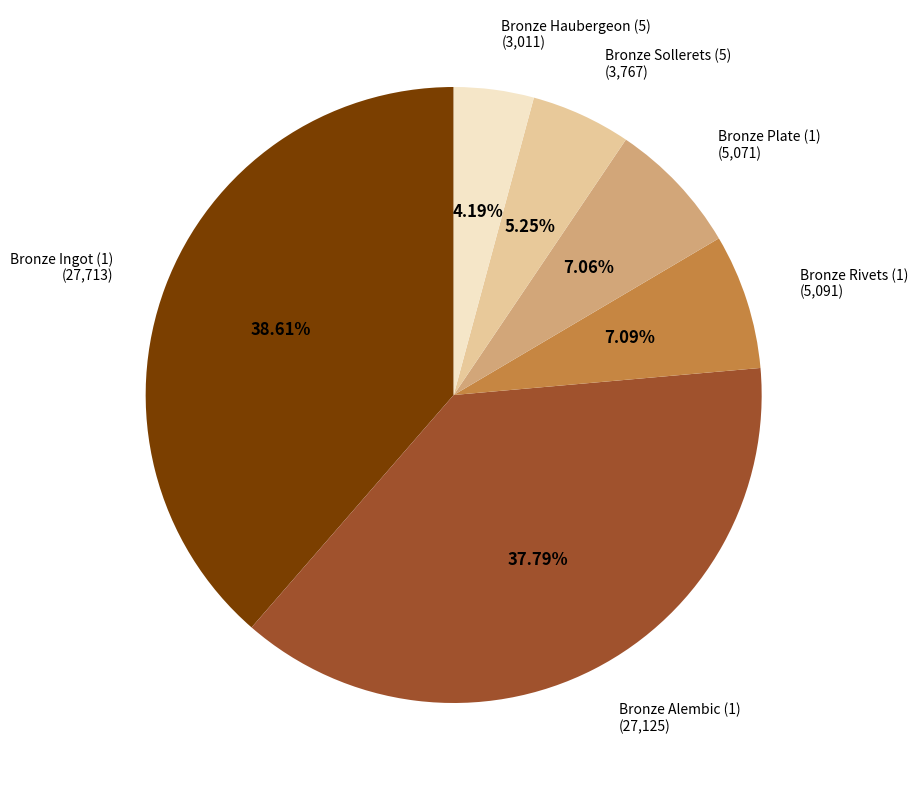

Does any single category account for the majority?

No